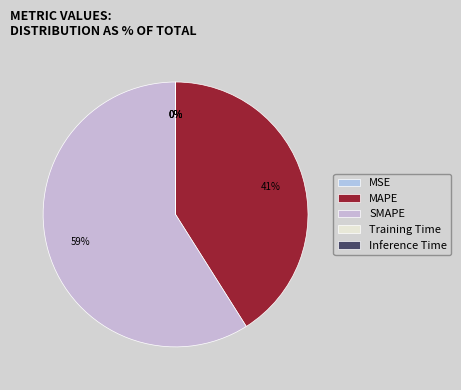

Is the sum of MSE and SMAPE greater than half?

Yes